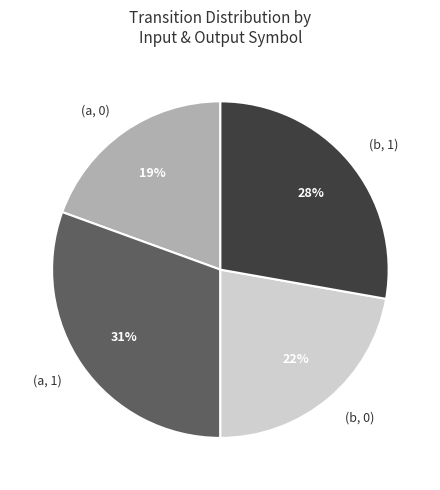

To the nearest percent, what is the combined percentage of (b, 0) and (b, 1)?

50%